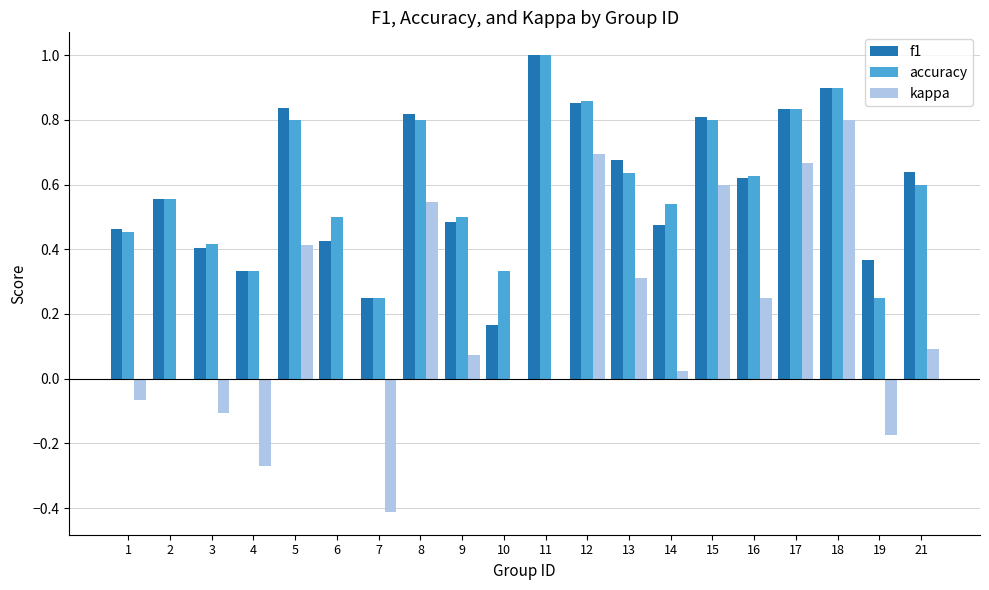

How many data points does each series have?

20